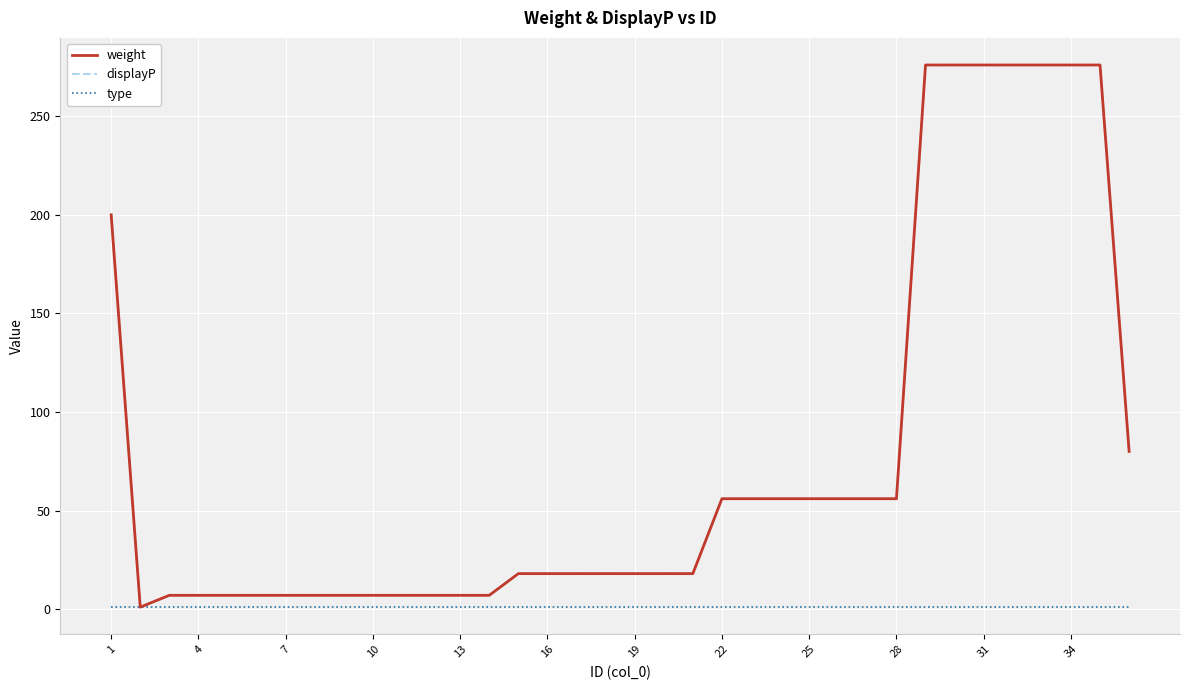

True or false: displayP and type intersect in this chart.

False